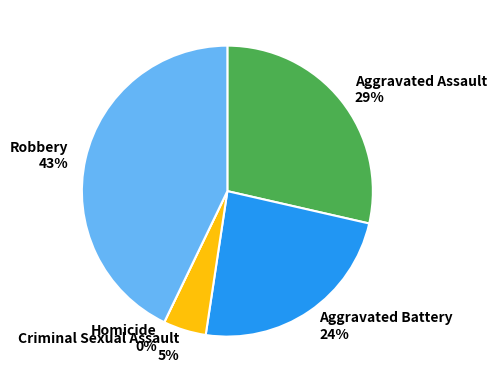

Is Robbery the majority of the pie?

No